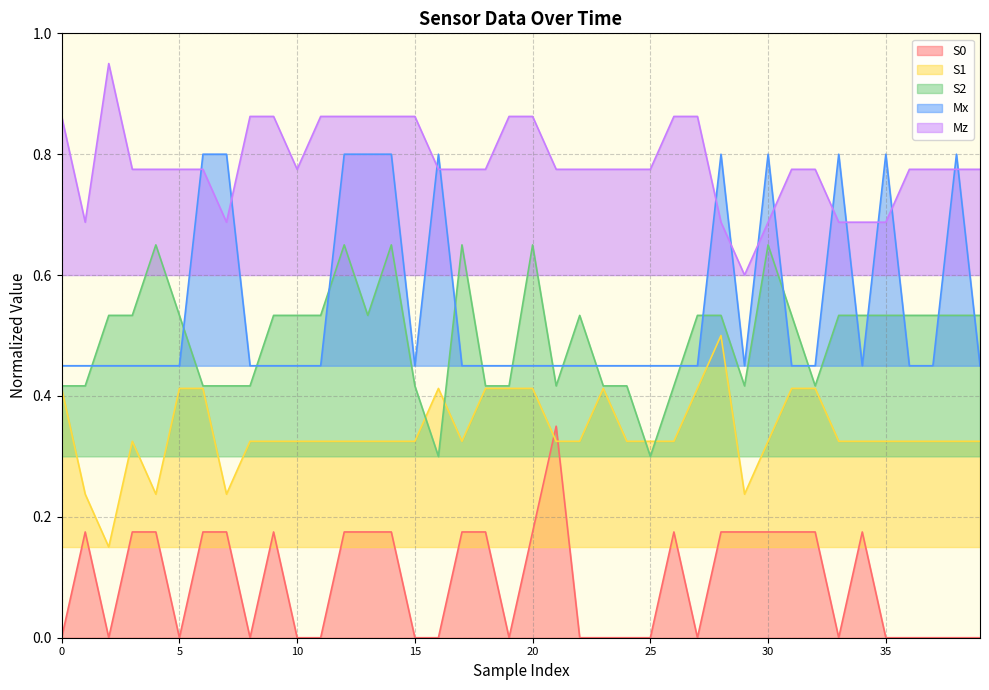

How many times do S2 and S1 cross each other?

4